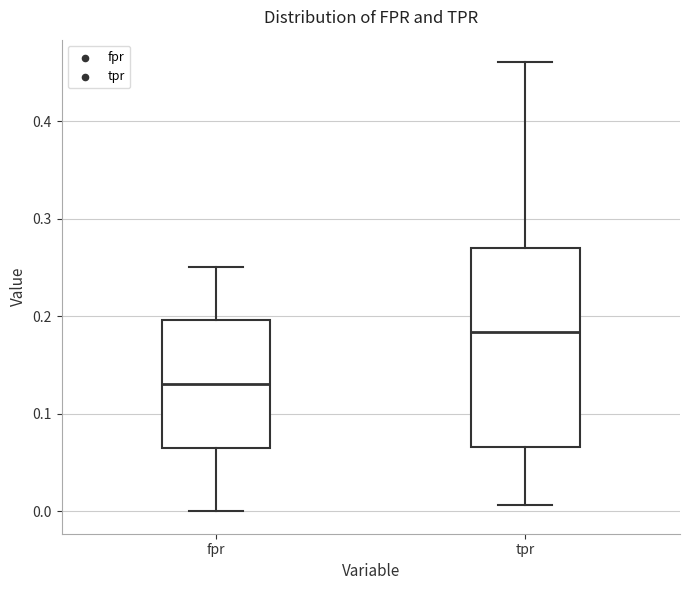

Which box's median line is the highest?

tpr